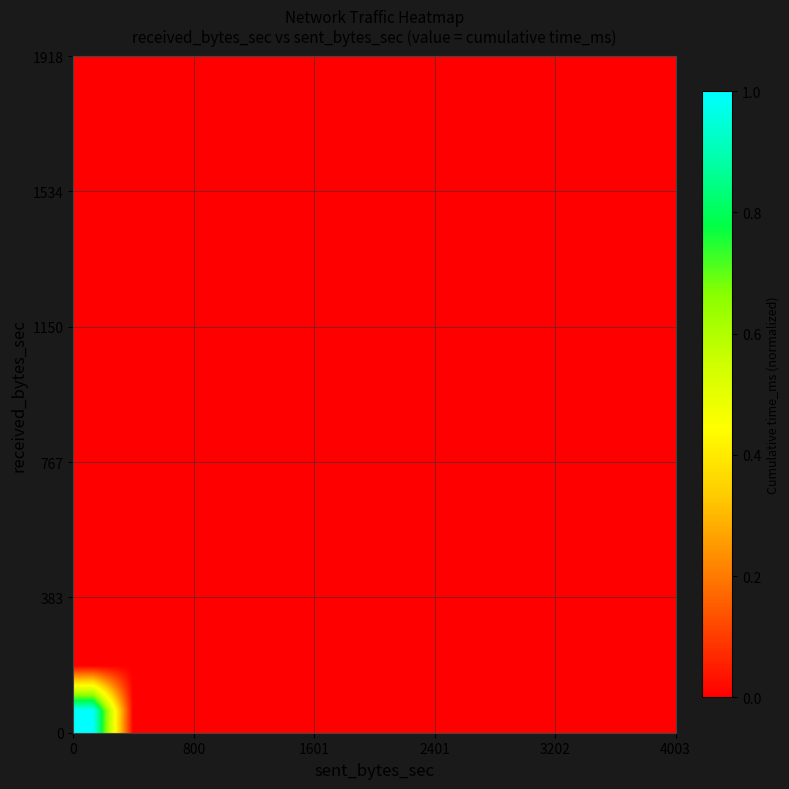

What is the greatest value displayed?

1.0